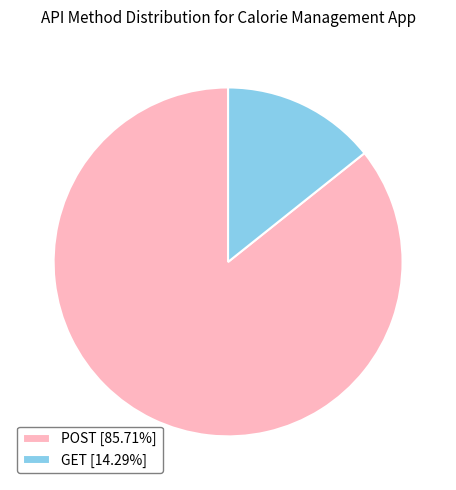

Is there a majority slice in this chart?

Yes